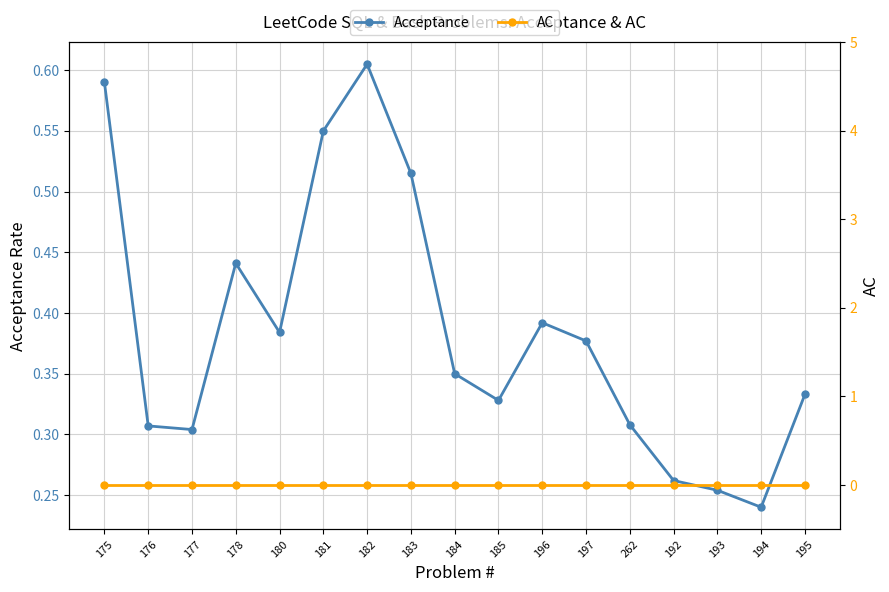

Which series has the largest total across all categories?

Acceptance